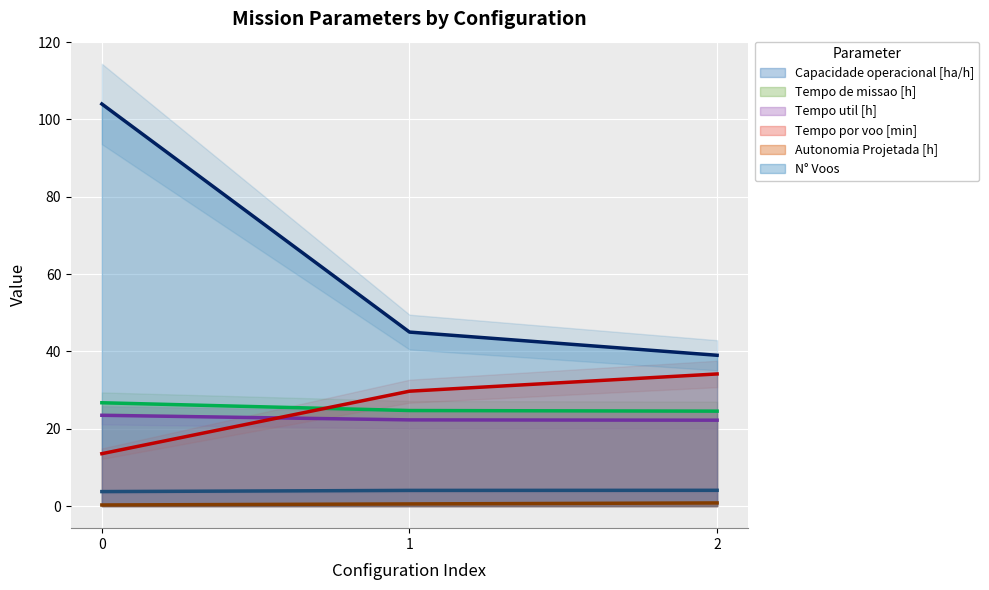

Which series has the widest spread of values?

N° Voos